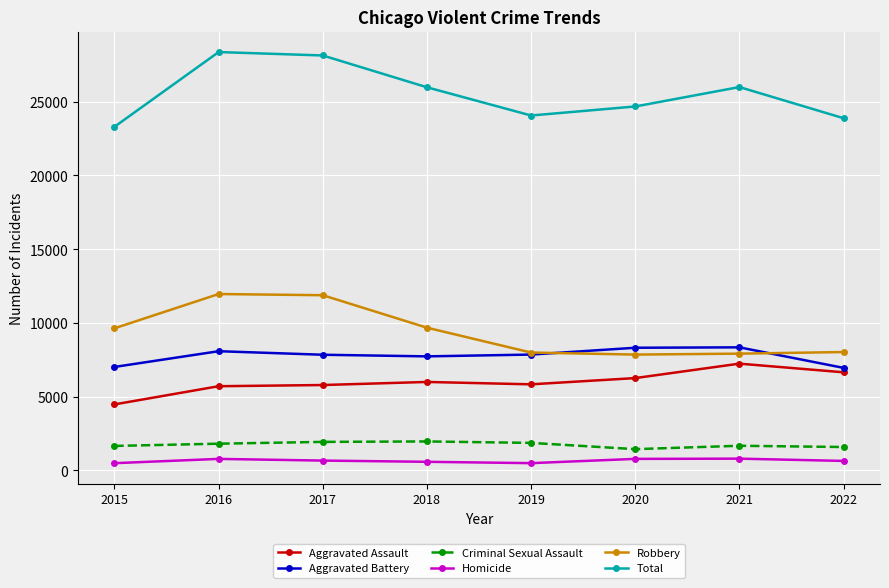

The value of Total at 2015 is 23297. True or false?

True